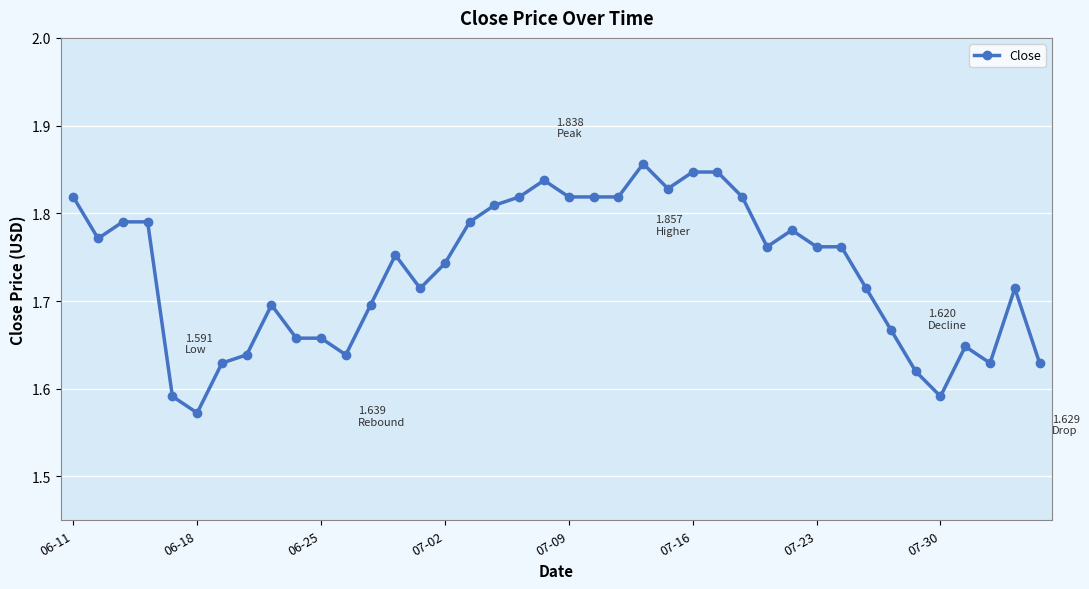

What is the difference between the second highest and minimum values?

0.3